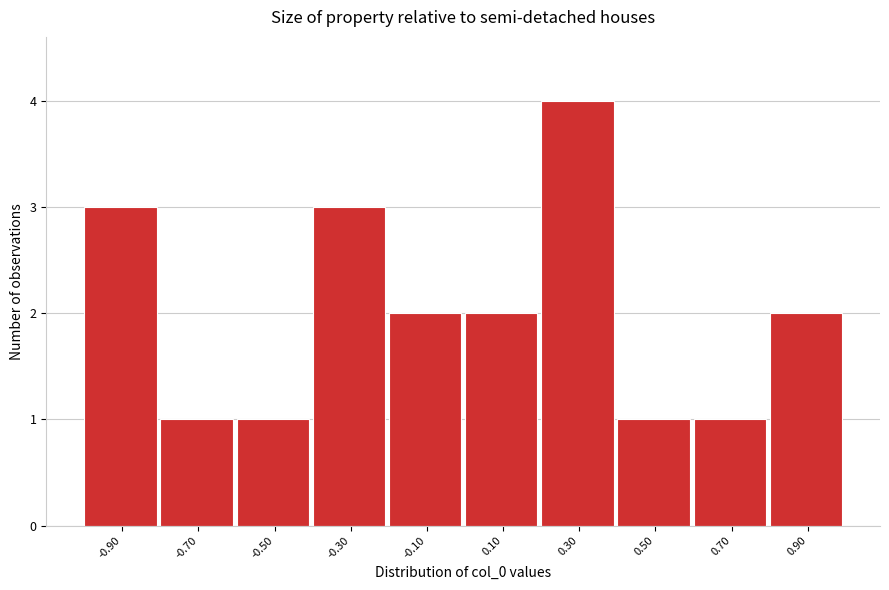

What is the height of the bar covering 0.6 to 0.8 on the x-axis? The values are not printed on the chart, so give them approximately, as read against the axis.

1